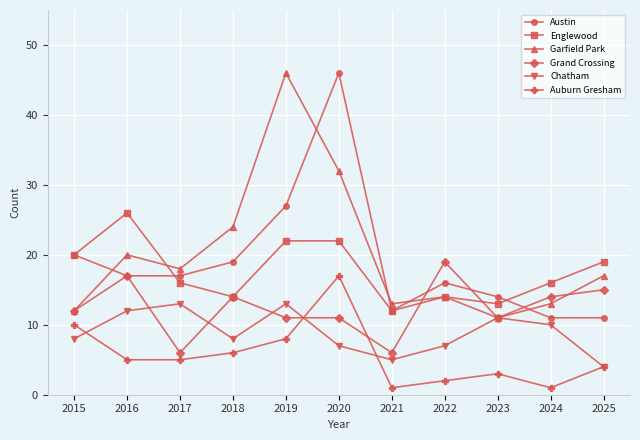

What is the maximum value shown in the chart?

46